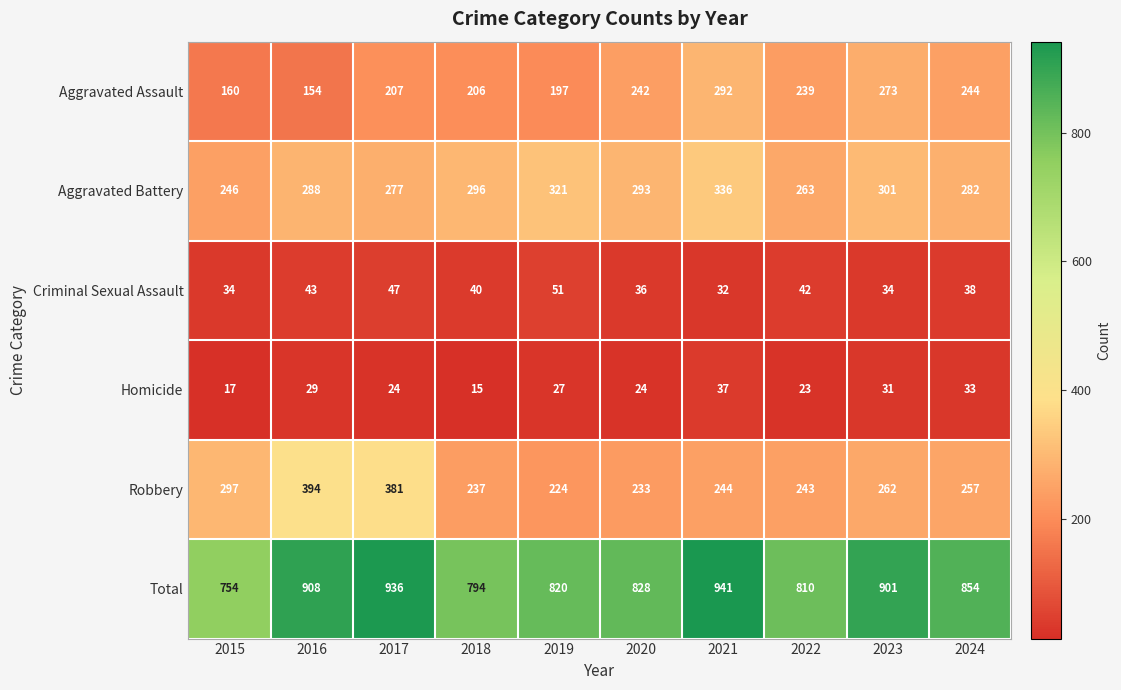

At which category is the sum across all series the highest?

2021